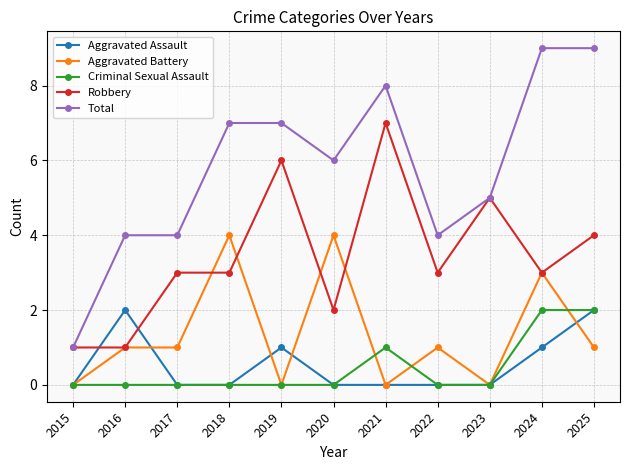

How many lines are shown in the chart?

5